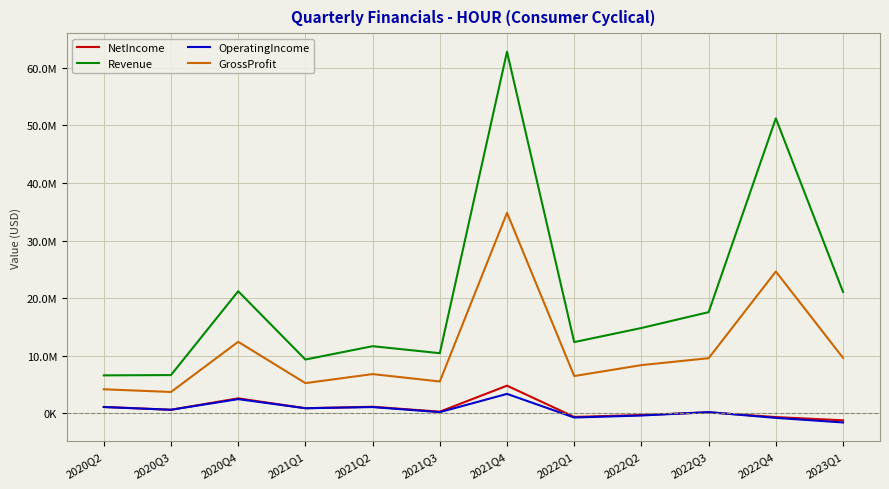

Does the chart display data point markers on the line(s)?

No